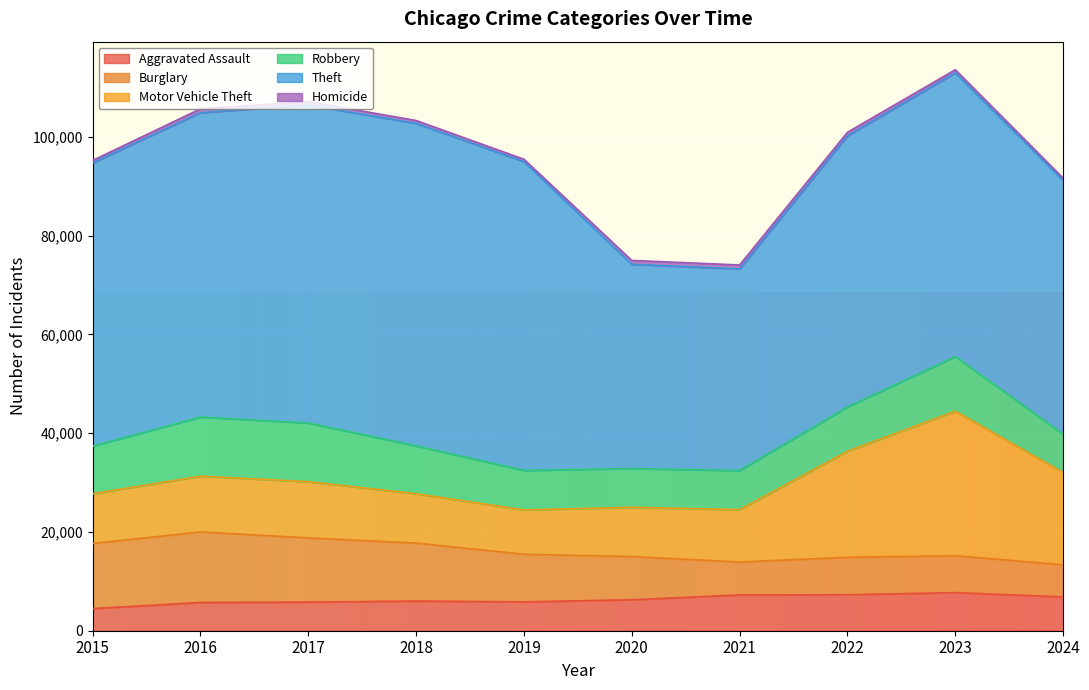

Which series ends up on top after the final intersection of Burglary and Robbery?

Robbery